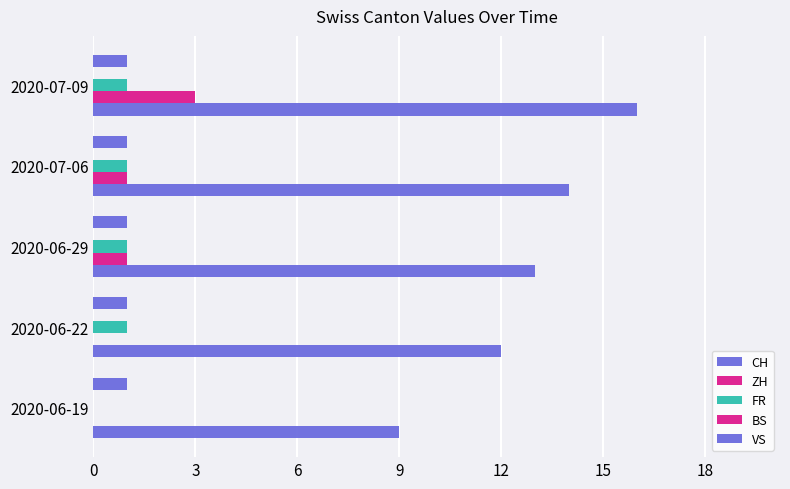

Count the number of categories in the chart.

5